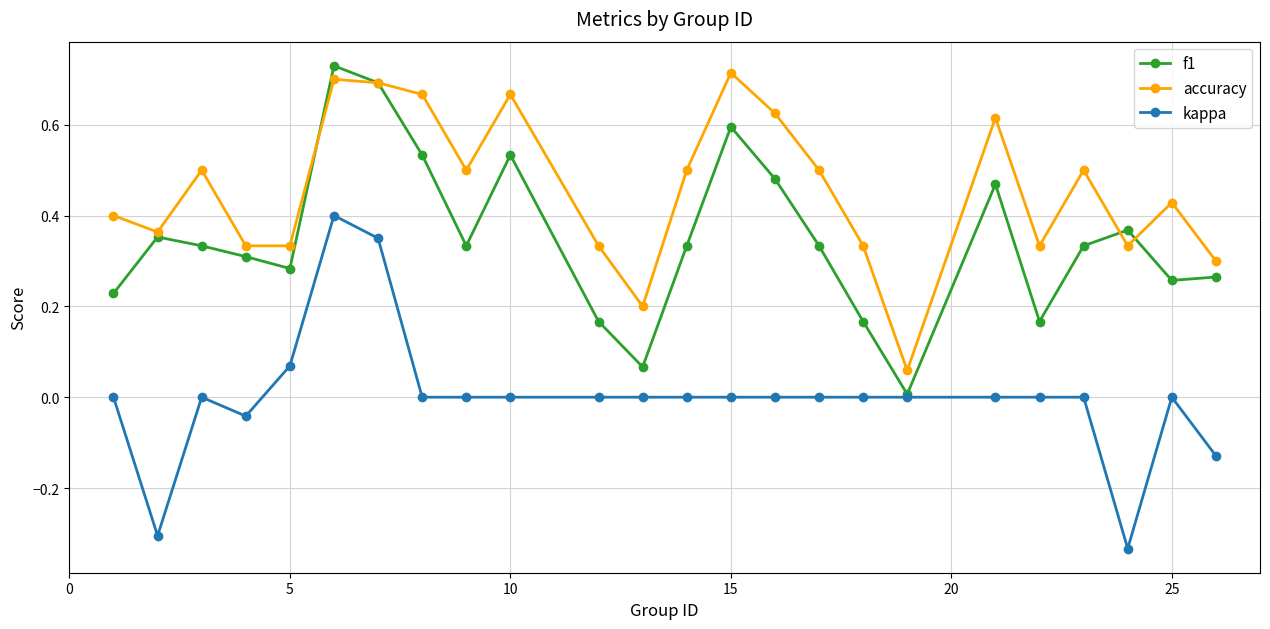

List the series in order of their overall mean, lowest first.

kappa, f1, accuracy